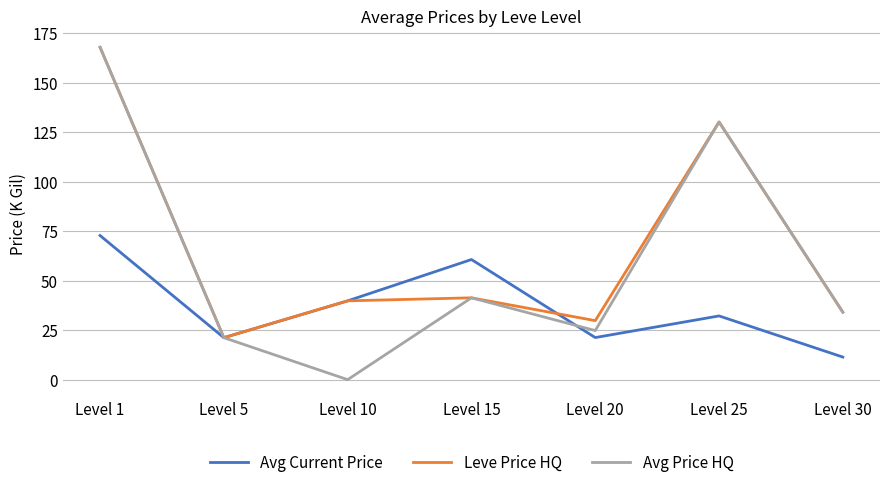

What is the minimum value for Leve Price HQ?

21.2